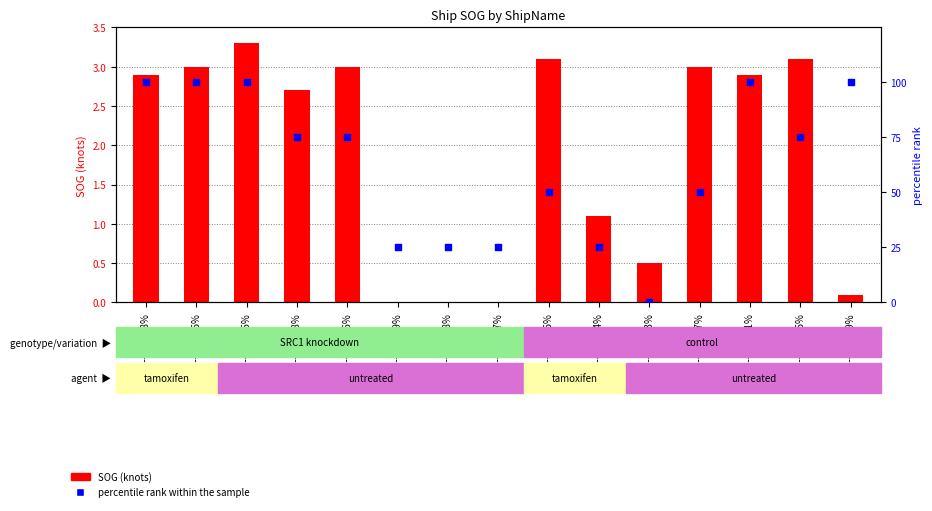

Is the value of percentile rank within the sample at JJZ---55--18% greater than the value of SOG (knots) at JJZ---55--13%?

Yes